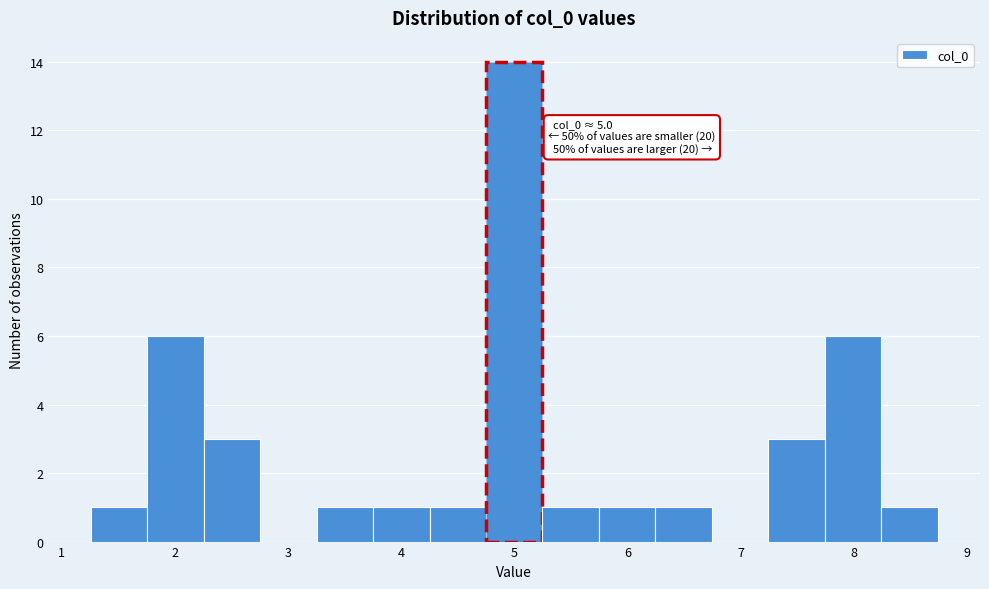

Which range on the x-axis has the tallest bar?

4.8 to 5.2